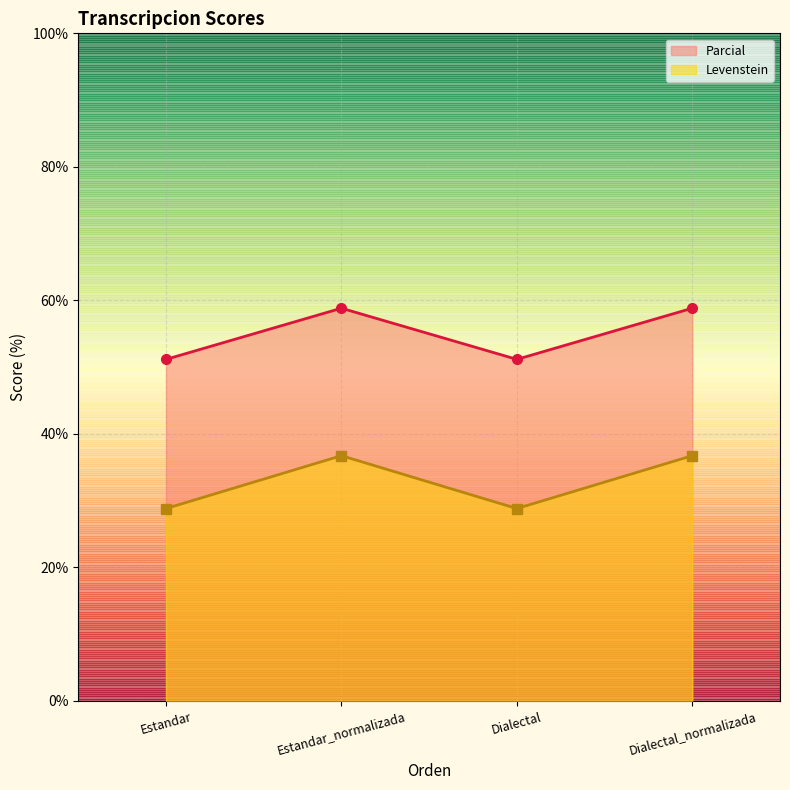

True or false: Levenstein has a value of 69.9 at Estandar.

False